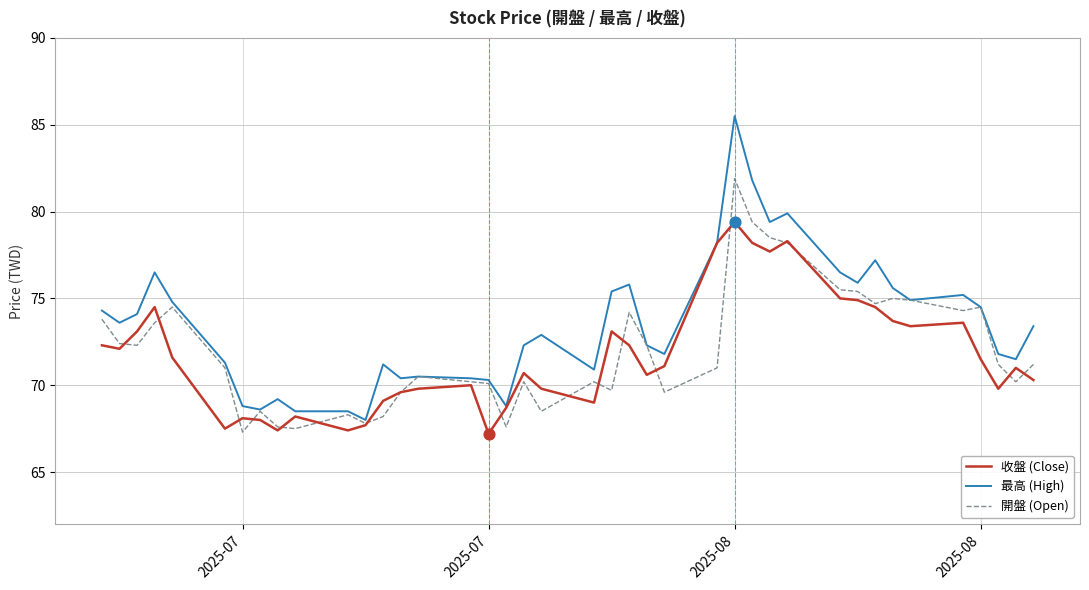

Which series has the widest spread of values?

最高 (High)